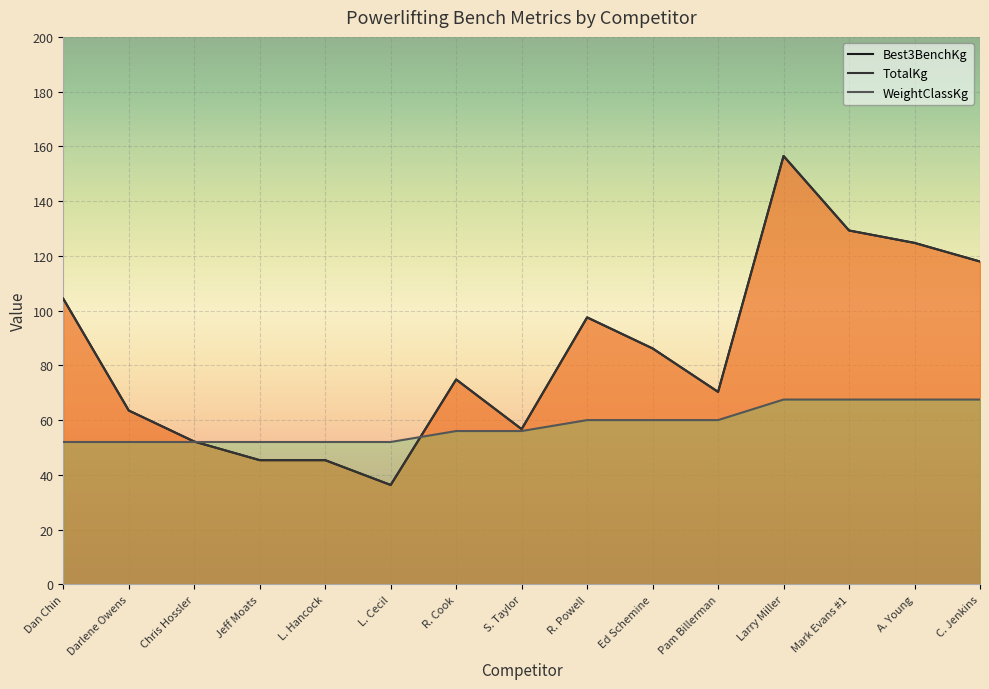

The value of WeightClassKg at L. Cecil is 33.7. True or false?

False